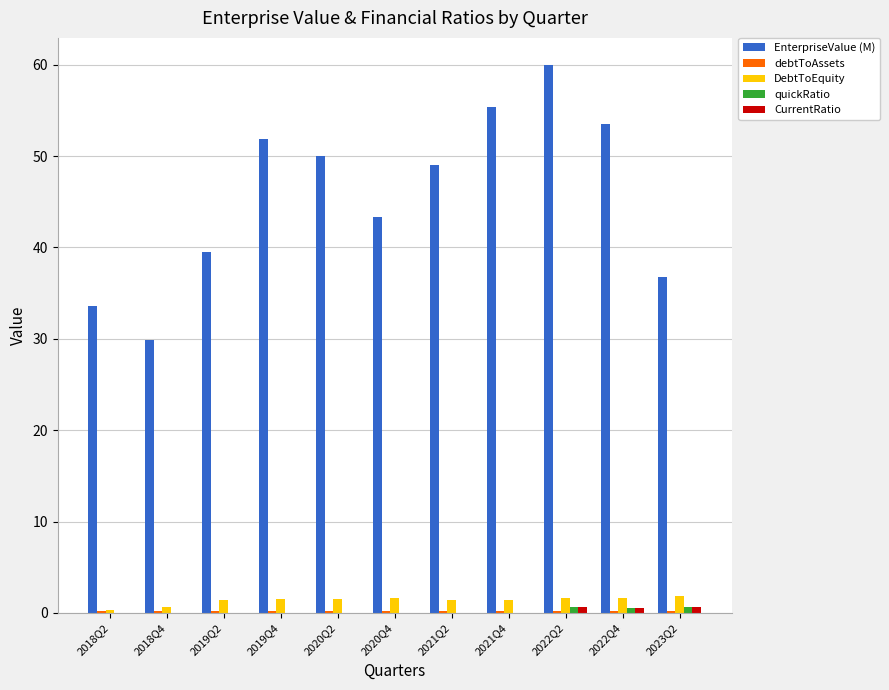

True or false: EnterpriseValue (M) has a value of 49.0 at 2021Q2.

True